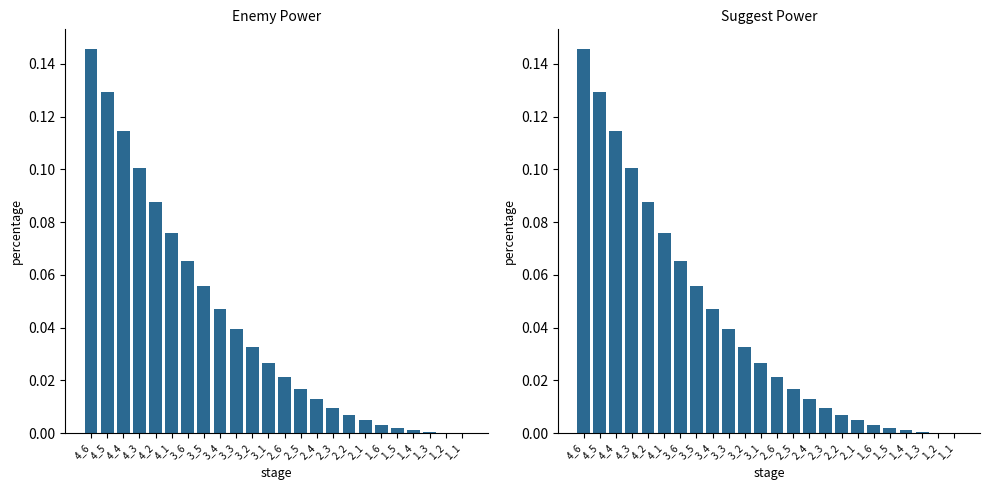

Between 4_6 and 3_3, which series saw the biggest shift?

INT_enemyPower